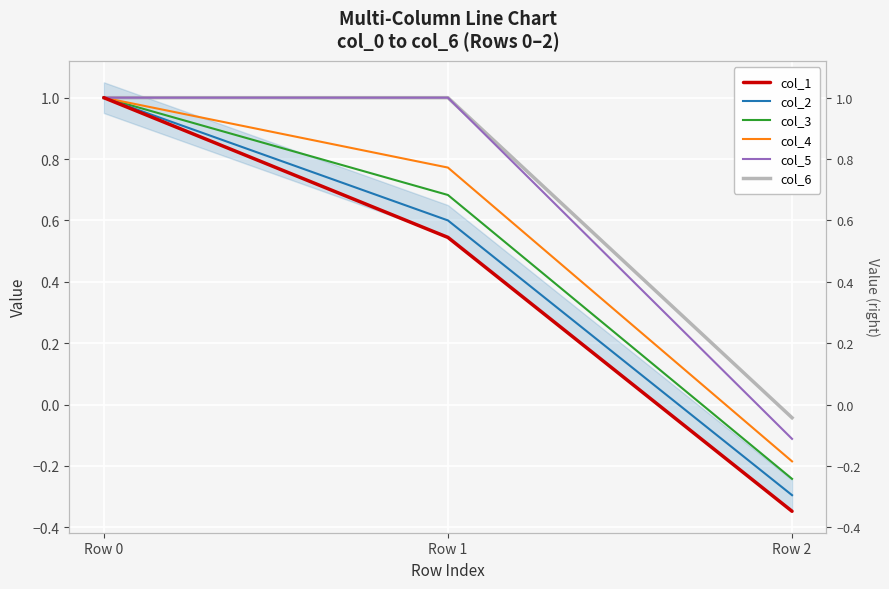

What is the sum of the col_2 values at Row 0 and Row 2?

0.7